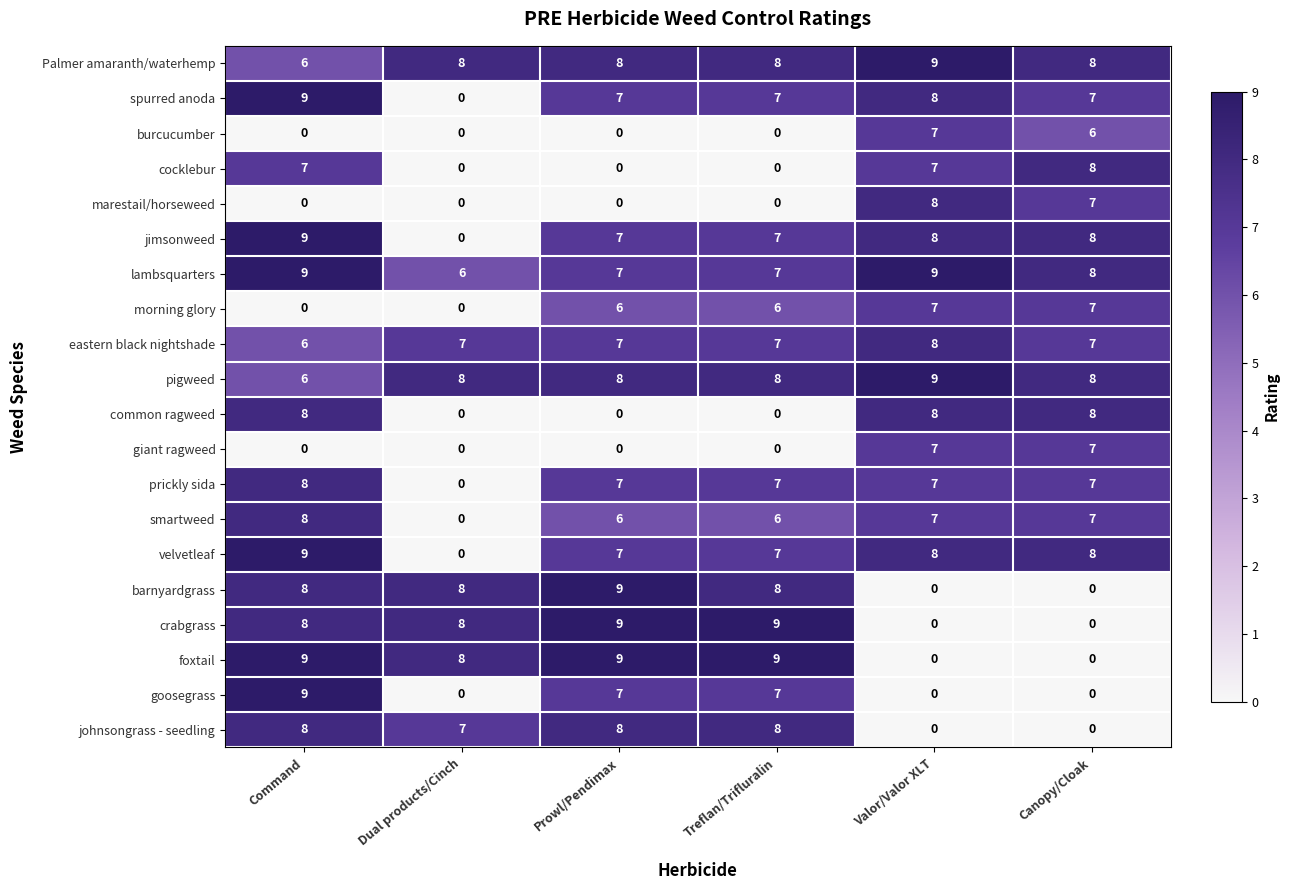

At which category is the sum across all series the highest?

Command